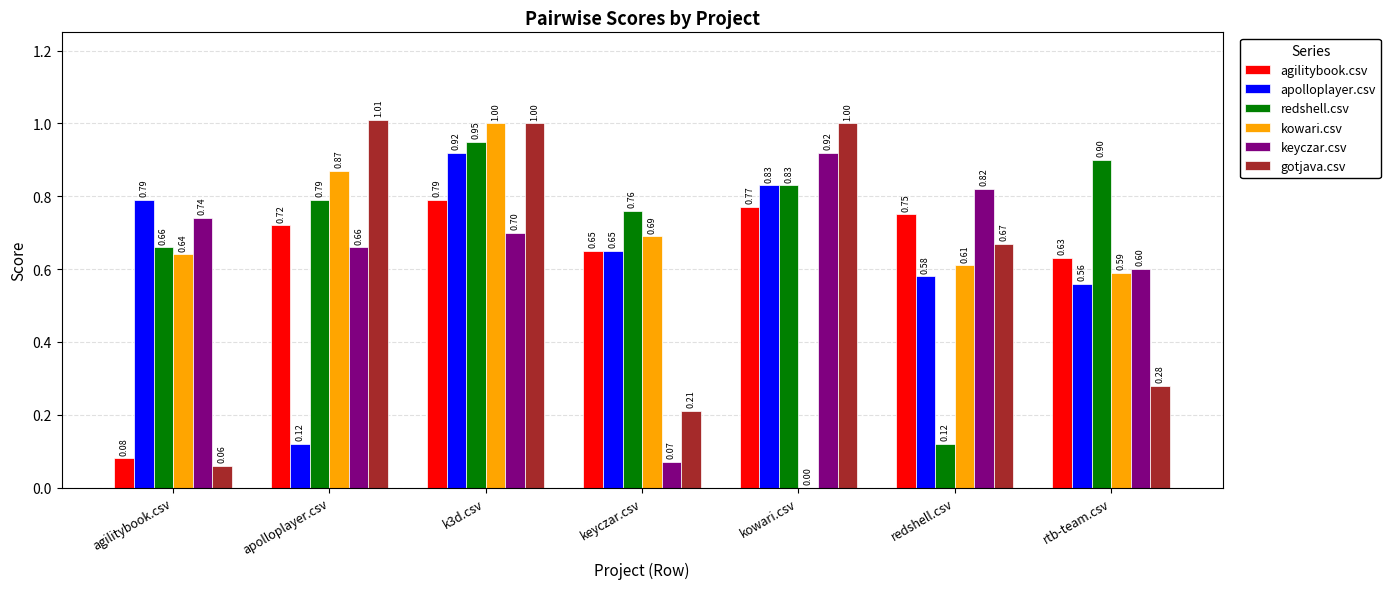

Between k3d.csv and rtb-team.csv, which series saw the biggest shift?

gotjava.csv